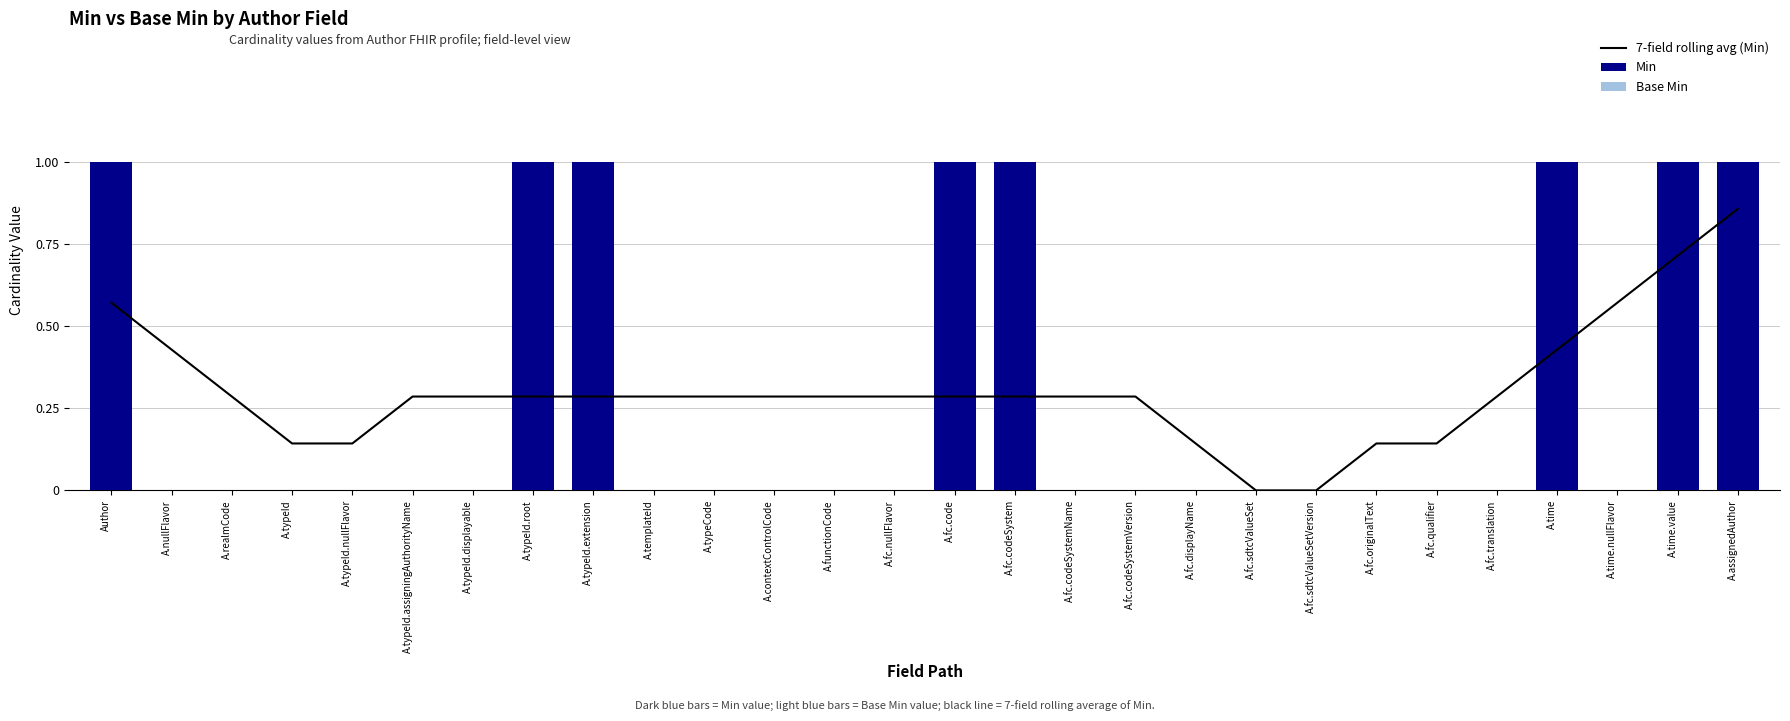

At which label does Min reach its minimum?

A.nullFlavor